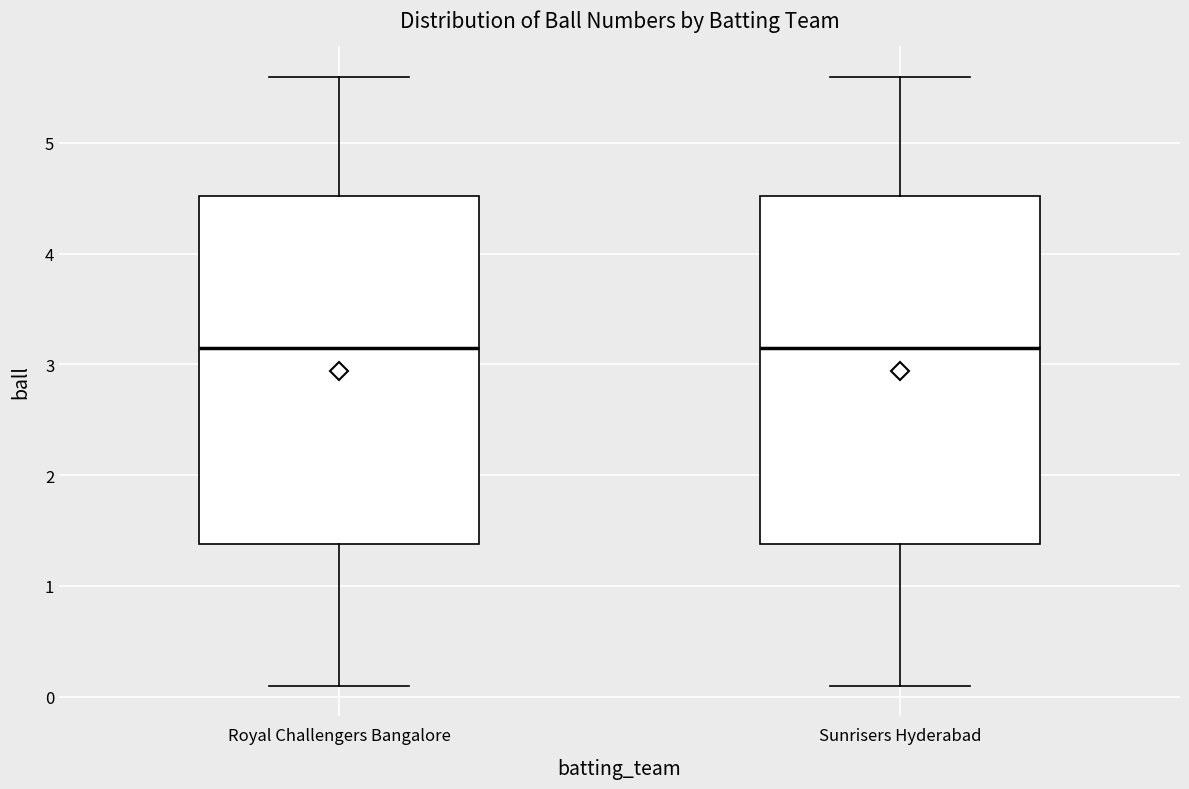

Reading left to right, transcribe this box plot: for each box, give where its median line is, the range the box spans, and where its two whiskers end, as read against the y-axis. The values are not printed on the chart, so give them approximately, as read against the axis.

Royal Challengers Bangalore: median 3.2, box 1.4 to 4.5, whiskers 0.1 to 5.6
Sunrisers Hyderabad: median 3.2, box 1.4 to 4.5, whiskers 0.1 to 5.6